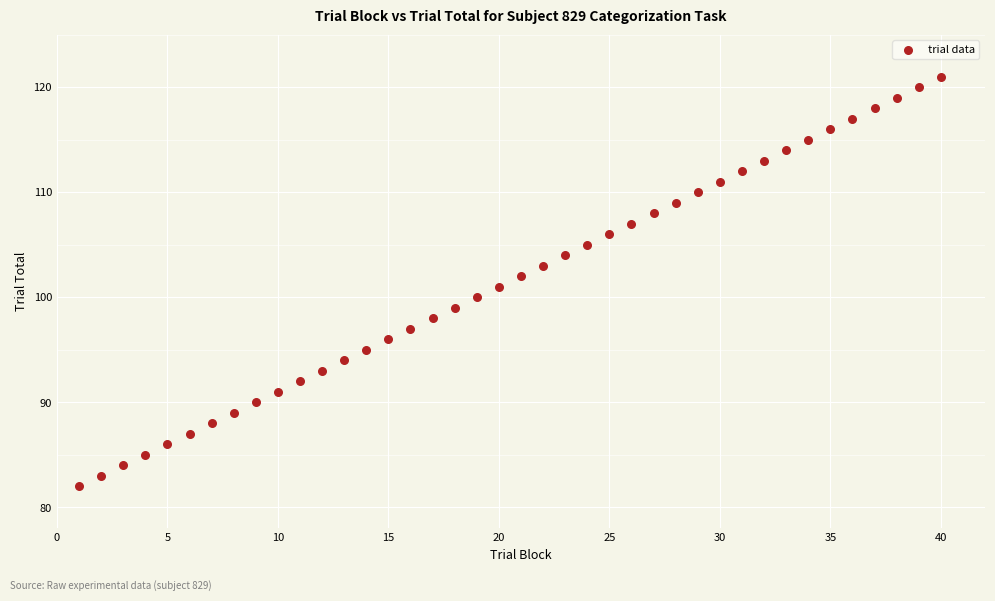

What is the range of X values (max minus min)?

39